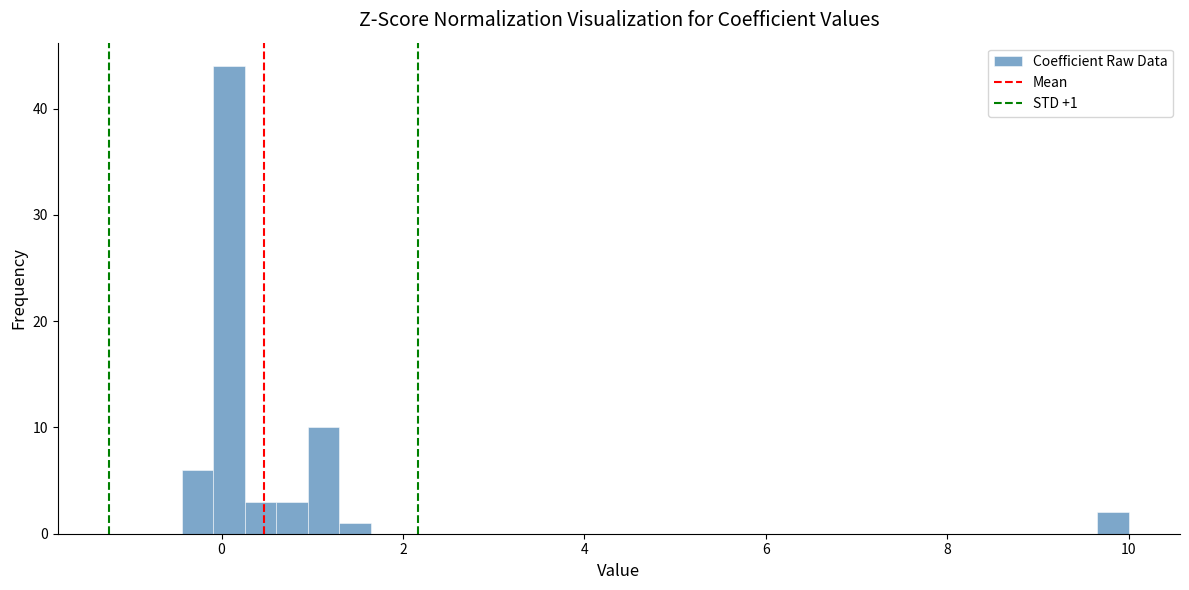

Around what value on the x-axis is the tallest bar? Give the approximate position of its centre, as read against the axis.

0.0